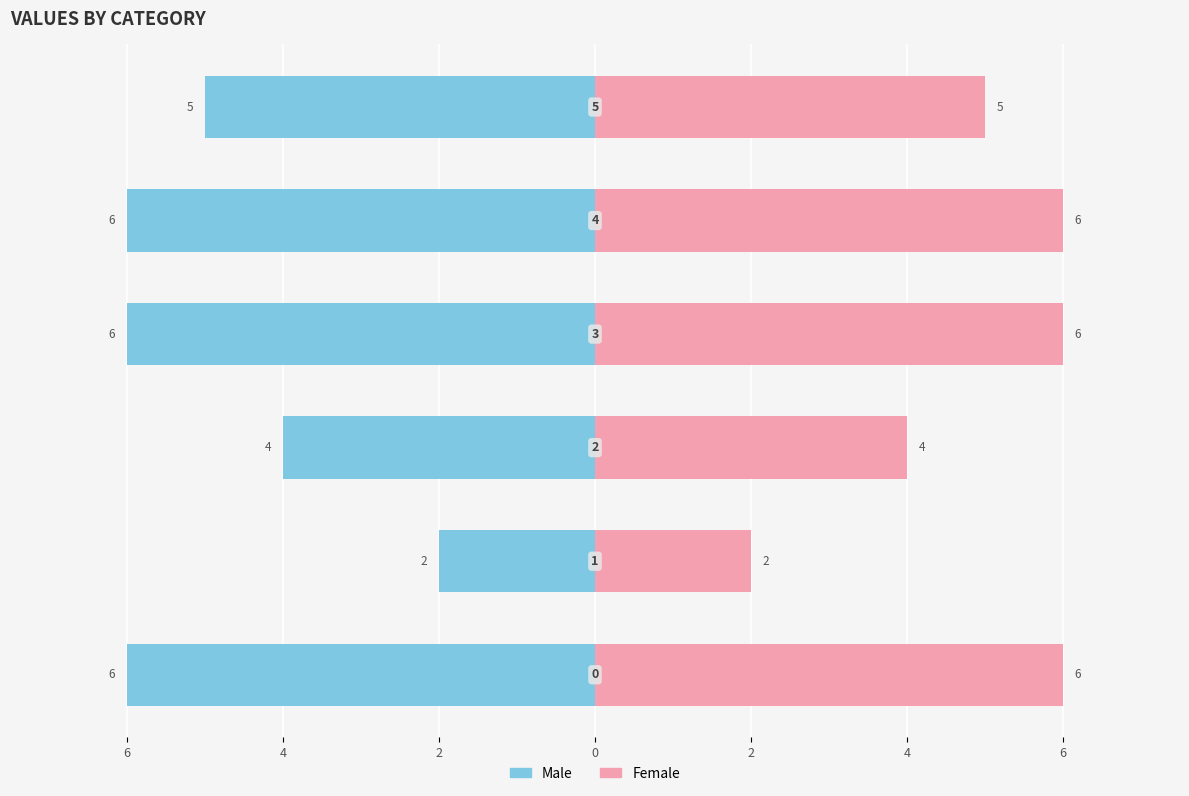

At which label does Male reach its peak?

4